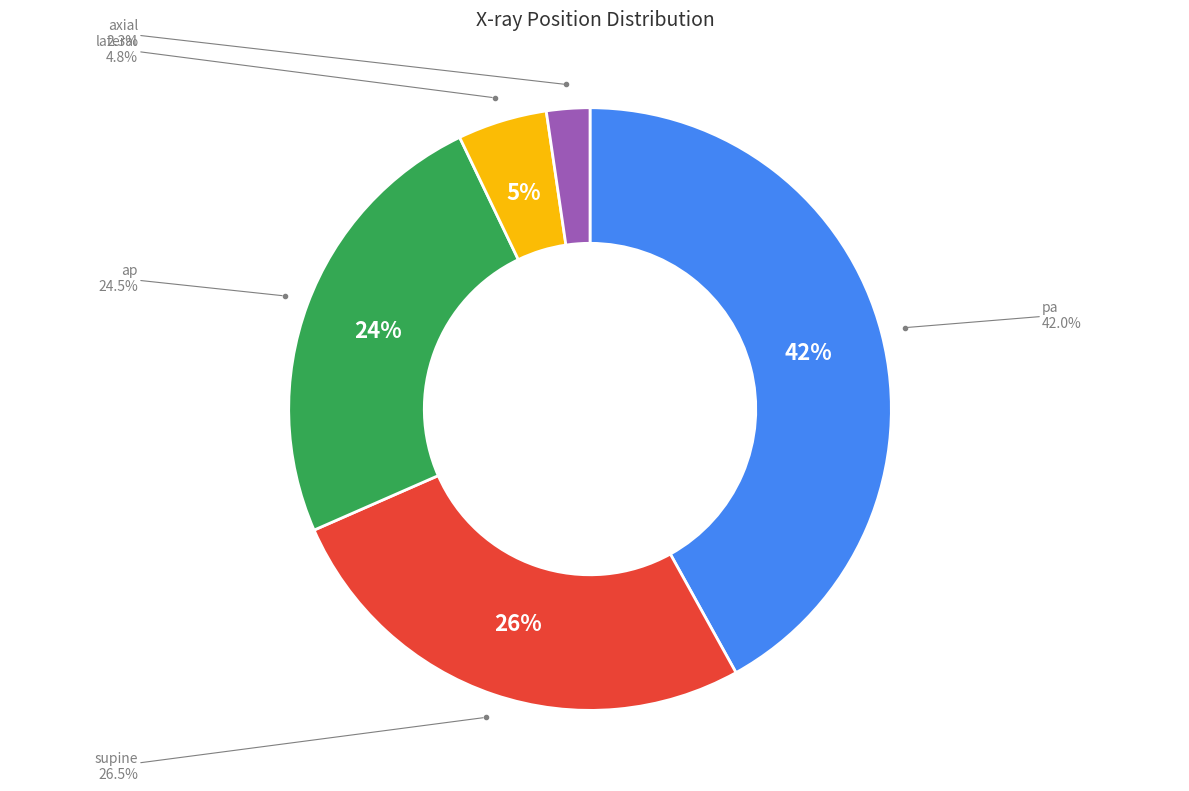

Which has a higher value, axial or supine?

supine